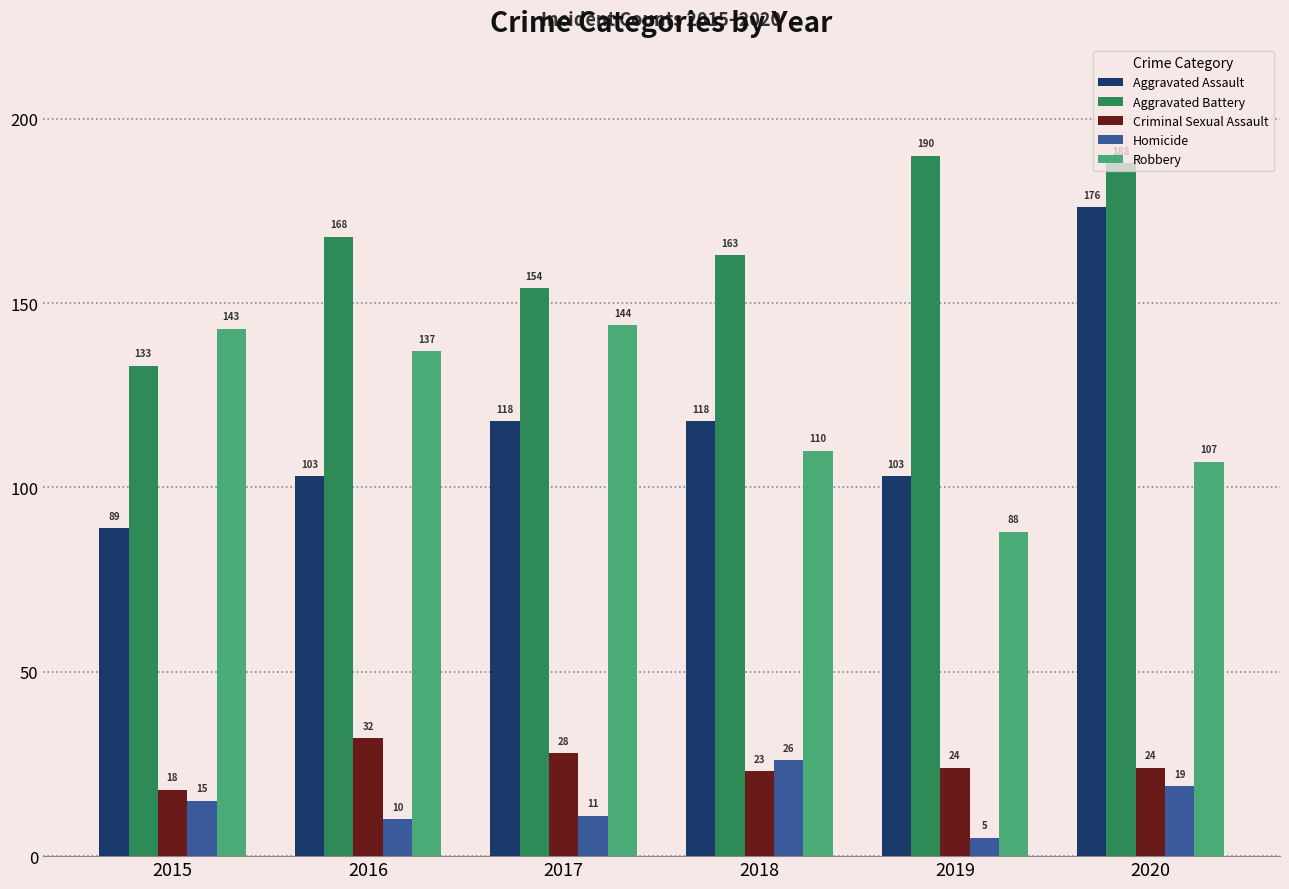

What is the average value of the Homicide series?

14